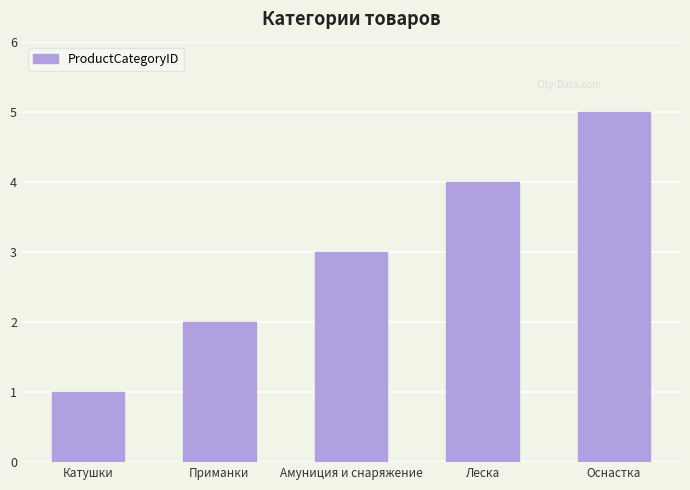

What is the label of the 4th bar from the left?

Леска